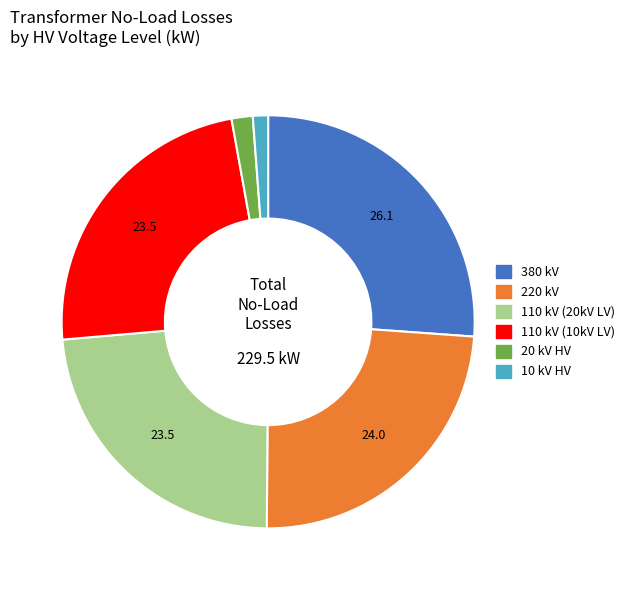

How many segments does this pie chart have?

6